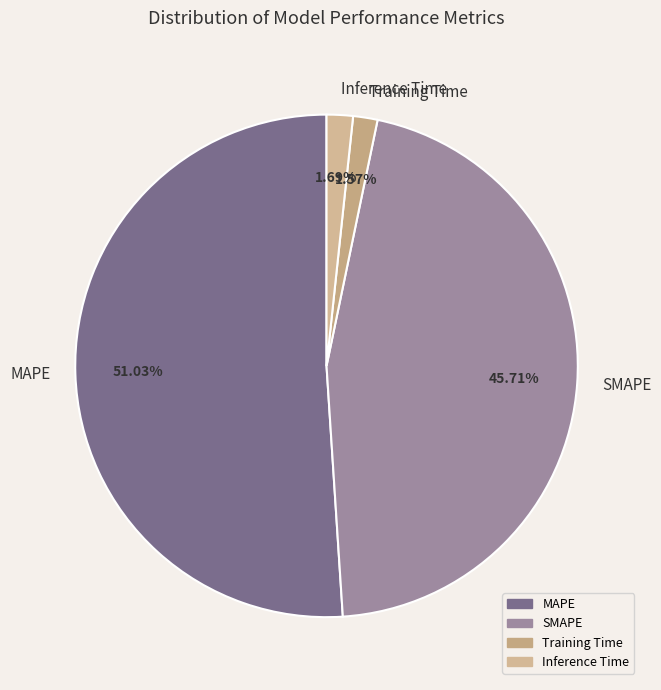

To the nearest percent, what portion does MAPE represent?

51%